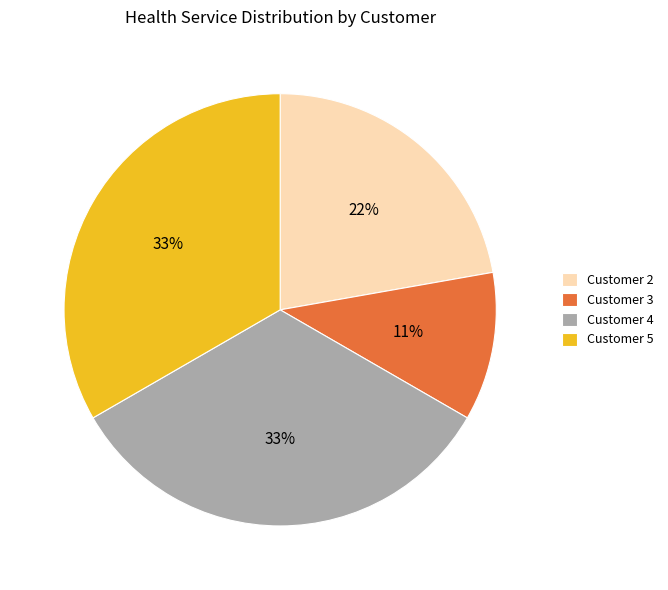

How many segments does this pie chart have?

4